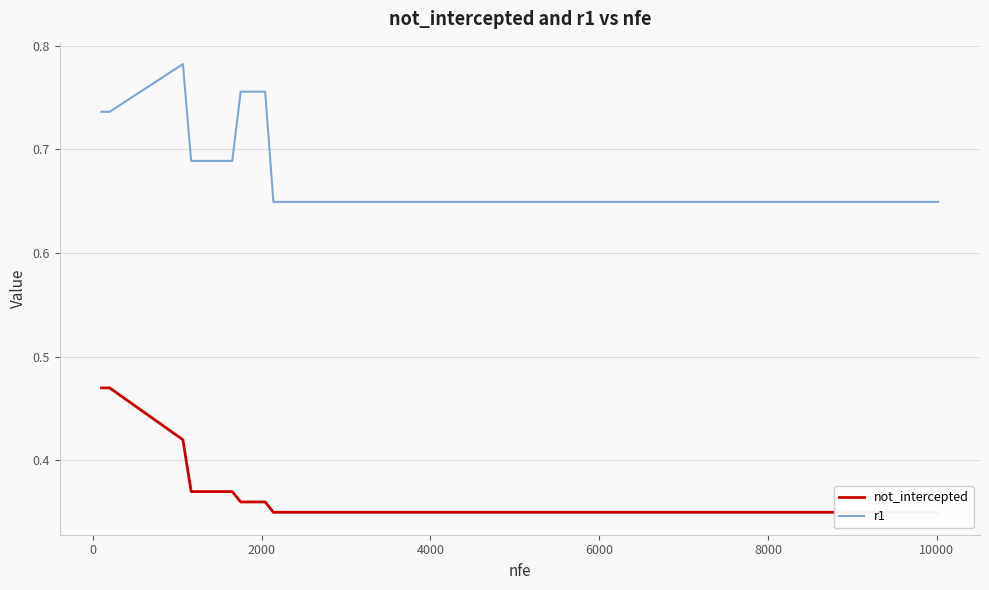

Reading left to right, list all the values displayed in this chart.

not_intercepted: 0.5	0.5	0.4	0.4	0.4	0.4	0.4	0.4	0.4	0.4	0.4	0.4	0.4	0.3	0.3	0.3	0.3	0.3	0.3	0.3
r1: 0.7	0.7	0.8	0.7	0.7	0.7	0.7	0.7	0.7	0.8	0.8	0.8	0.8	0.6	0.6	0.6	0.6	0.6	0.6	0.6